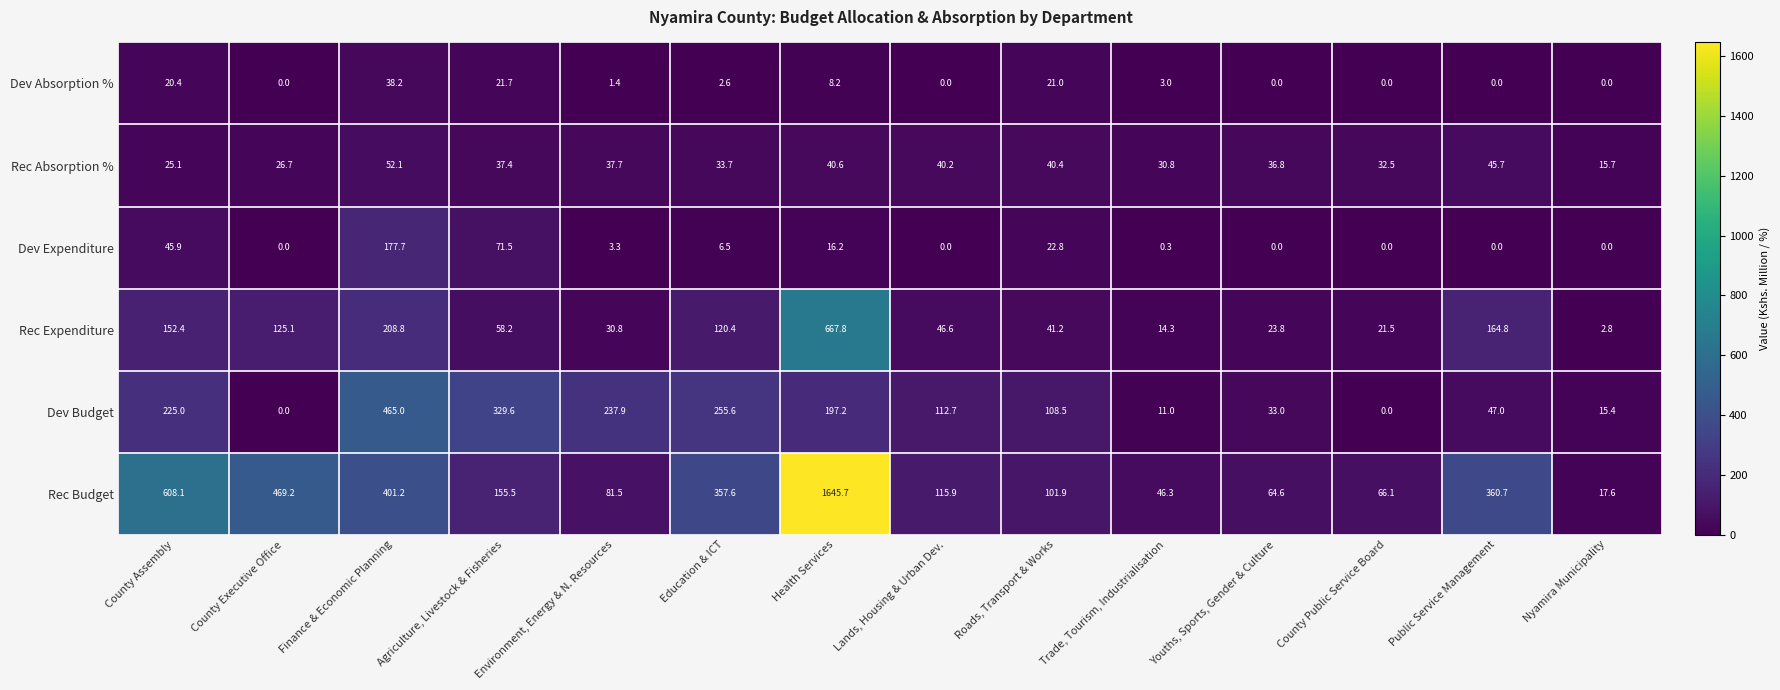

Which label corresponds to the largest value in the chart?

Health Services